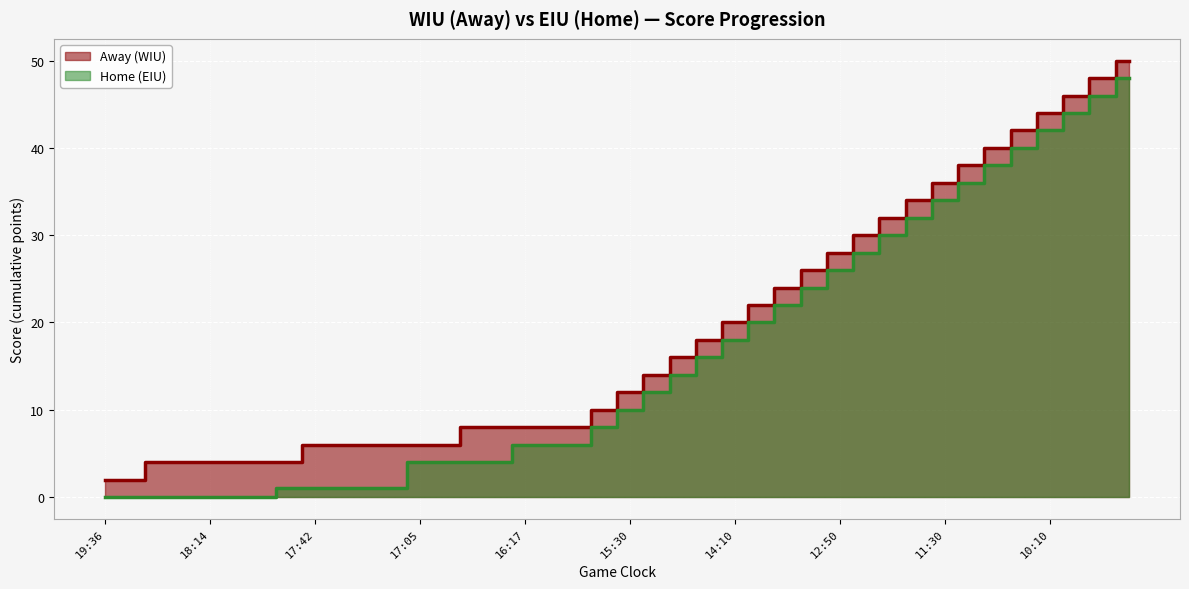

At 14:10, list the series in order from largest to smallest.

Away (WIU), Home (EIU)